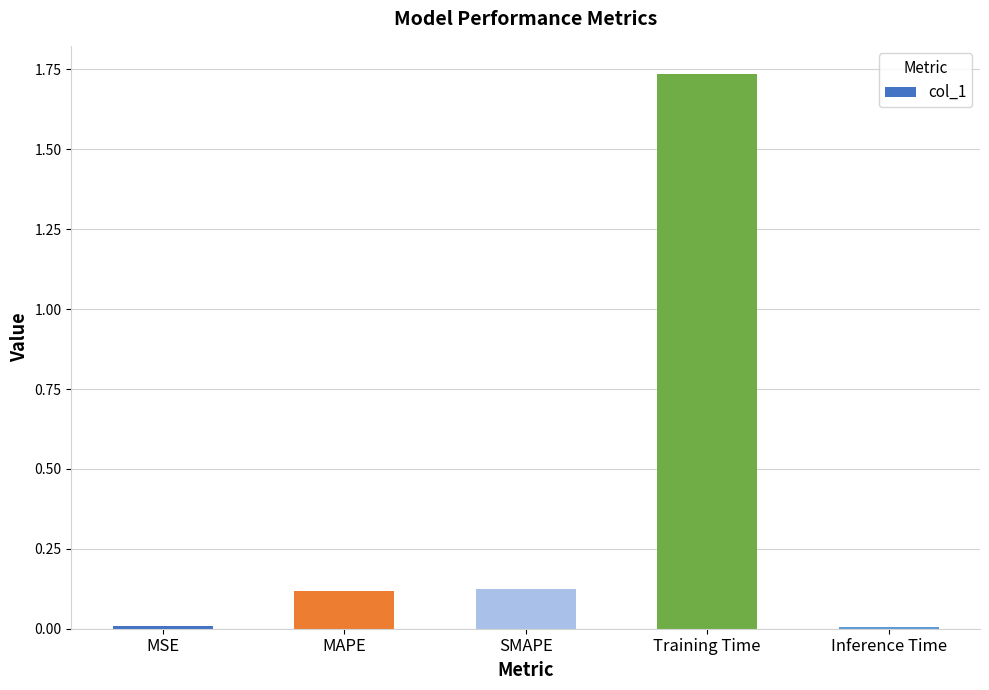

Which category has the highest value across all series?

Training Time